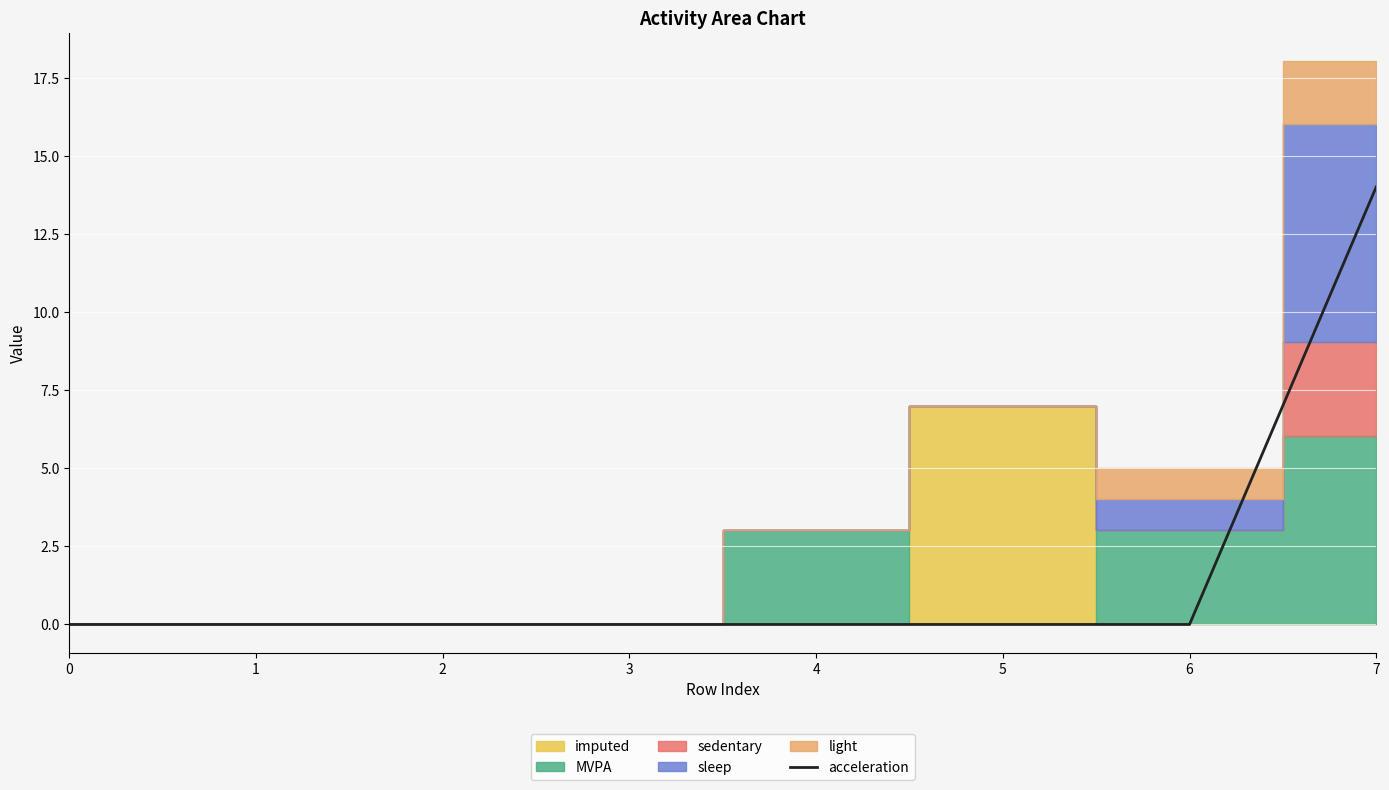

True or false: the data shows -8 at 6.

False